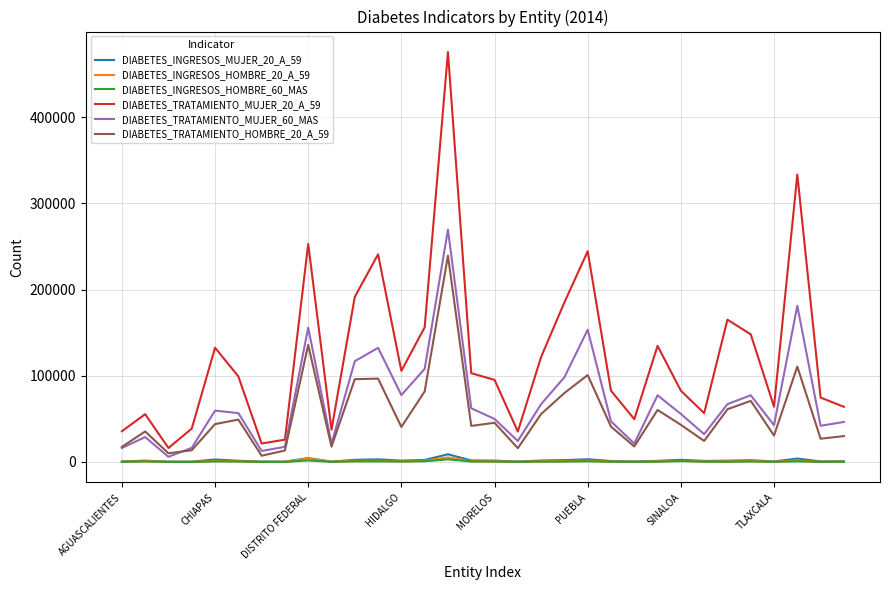

Which series has the widest spread of values?

DIABETES_TRATAMIENTO_MUJER_20_A_59